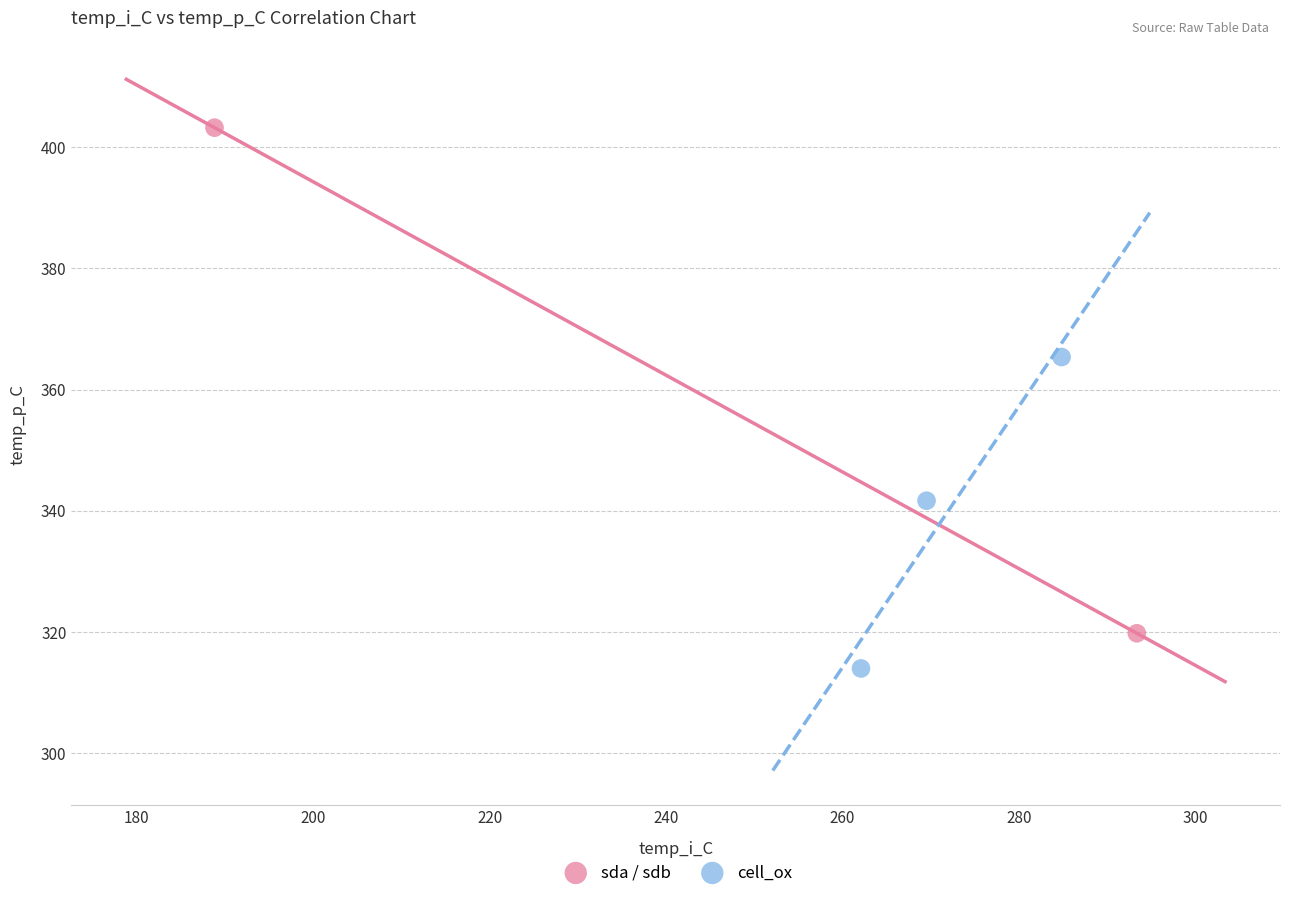

Which series contains the lowest Y value?

cell_ox